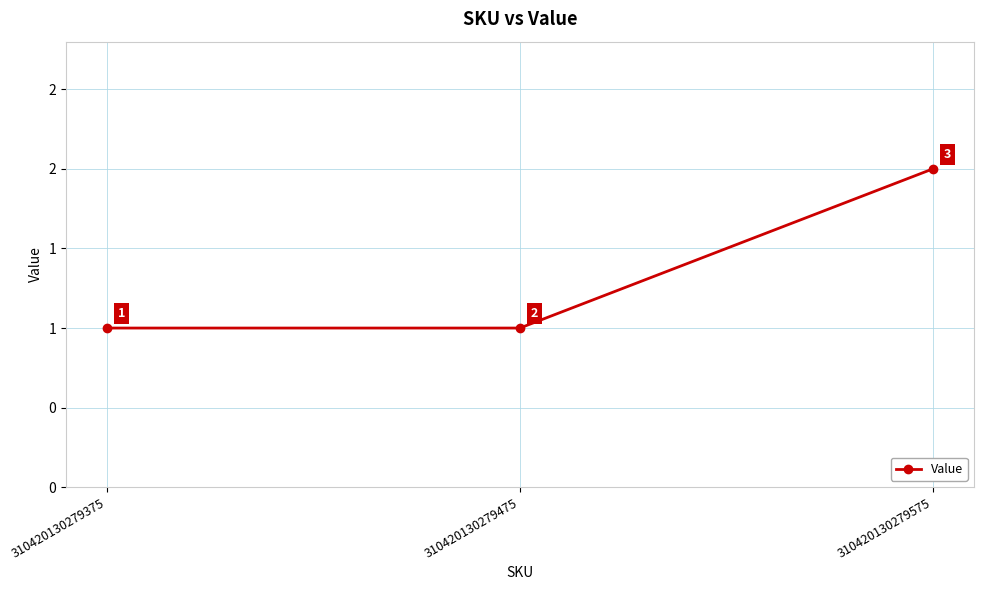

Rank the categories by value from lowest to highest.

310420130279375, 310420130279475, 310420130279575